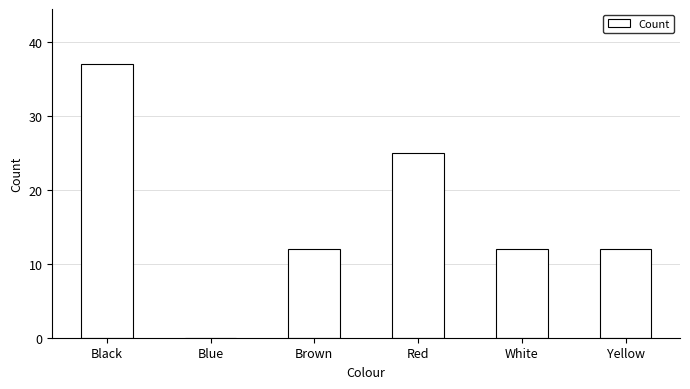

True or false: the data shows 0 at Blue.

True